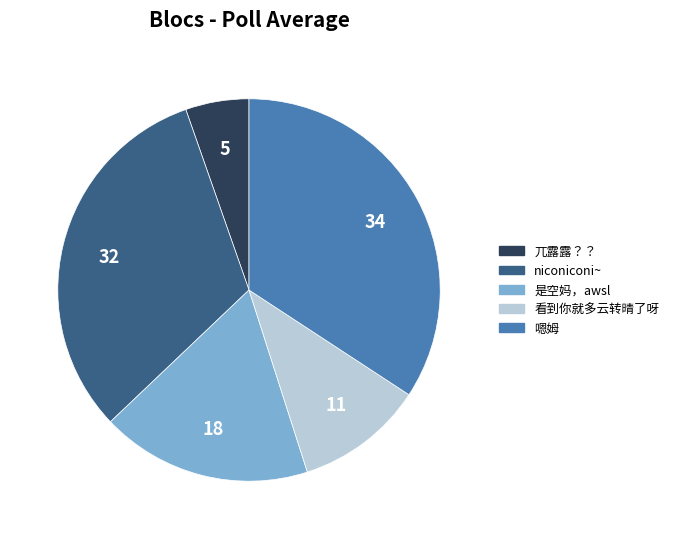

Is there a majority slice in this chart?

No